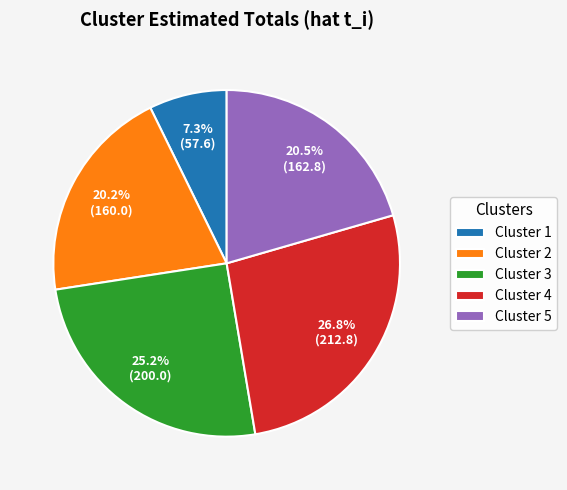

Approximately how many times larger is the value at Cluster 1 compared to Cluster 3?

0.3